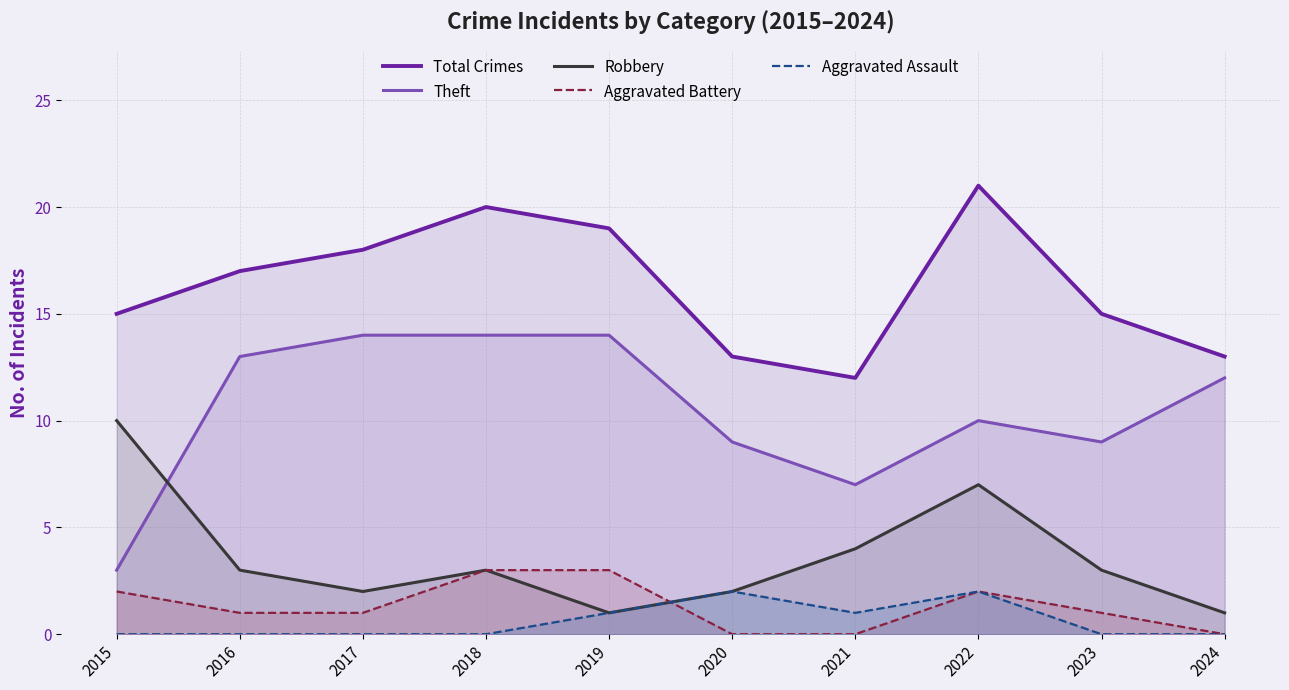

What are all the series names shown in the legend?

Total Crimes, Theft, Robbery, Aggravated Battery, Aggravated Assault